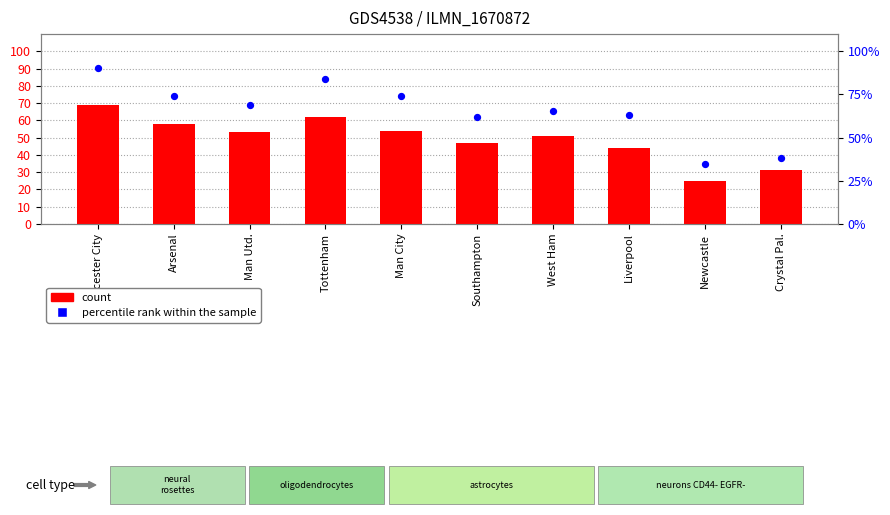

Which series has the widest spread of Y values?

percentile rank within the sample